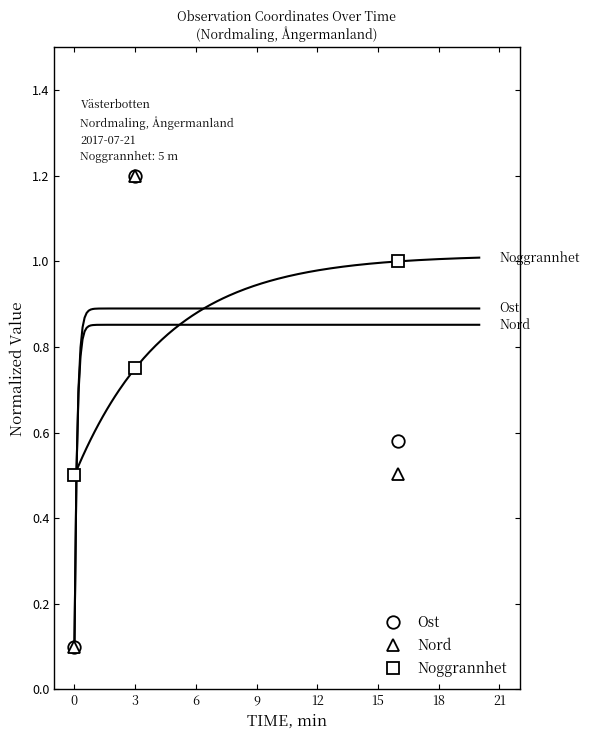

Is this an area chart (filled region under the line)?

No